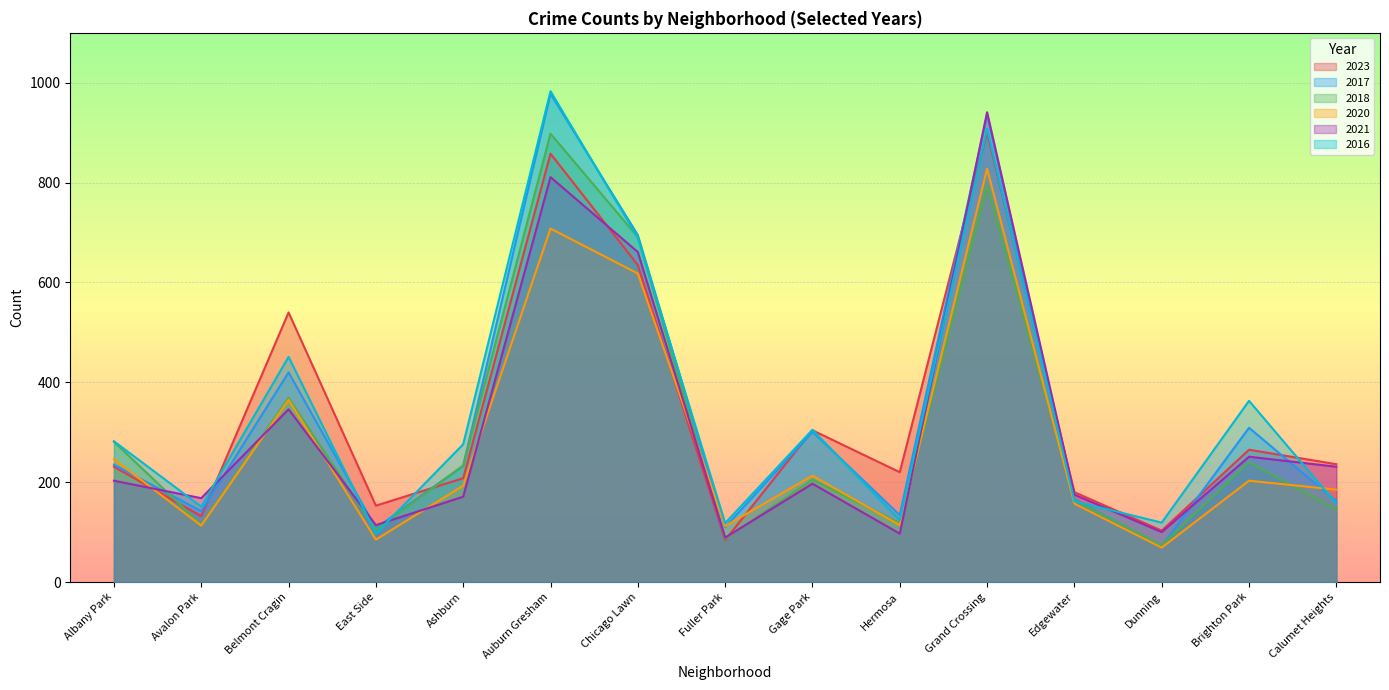

Where is the first local minimum for 2023?

Avalon Park